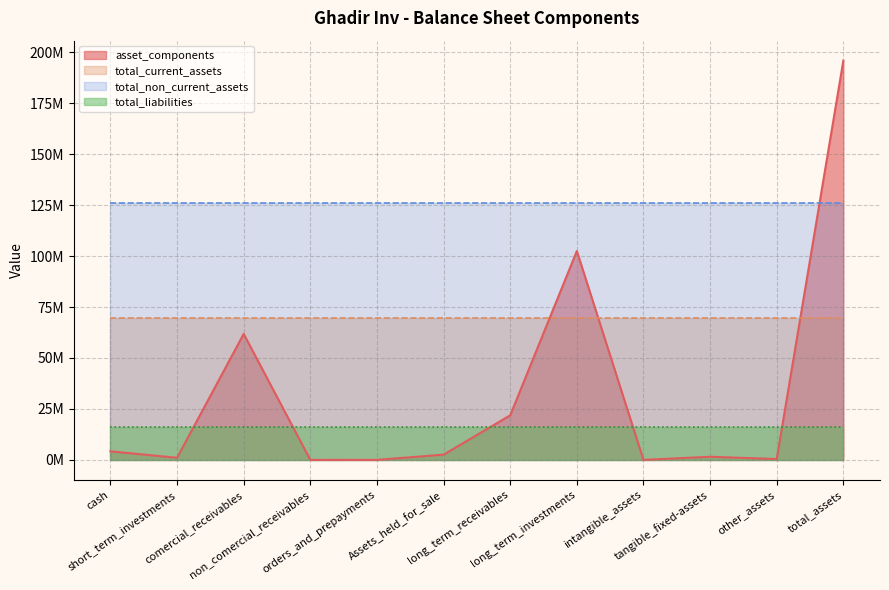

Does the chart display data point markers on the line(s)?

No